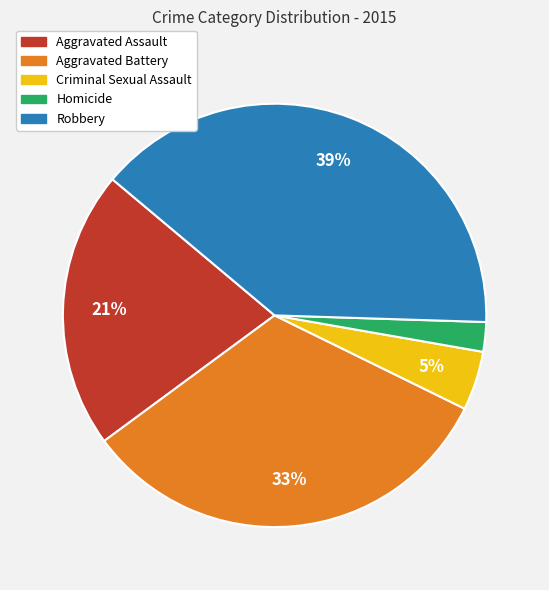

Is the sum of Aggravated Assault and Criminal Sexual Assault greater than half?

No